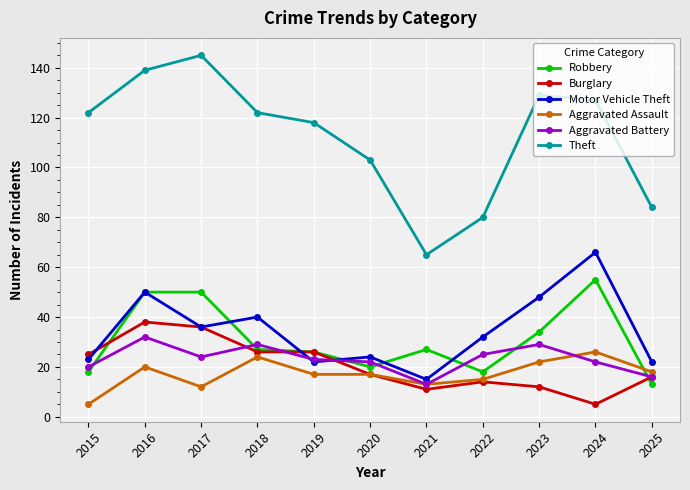

True or false: Aggravated Battery and Burglary intersect in this chart.

True